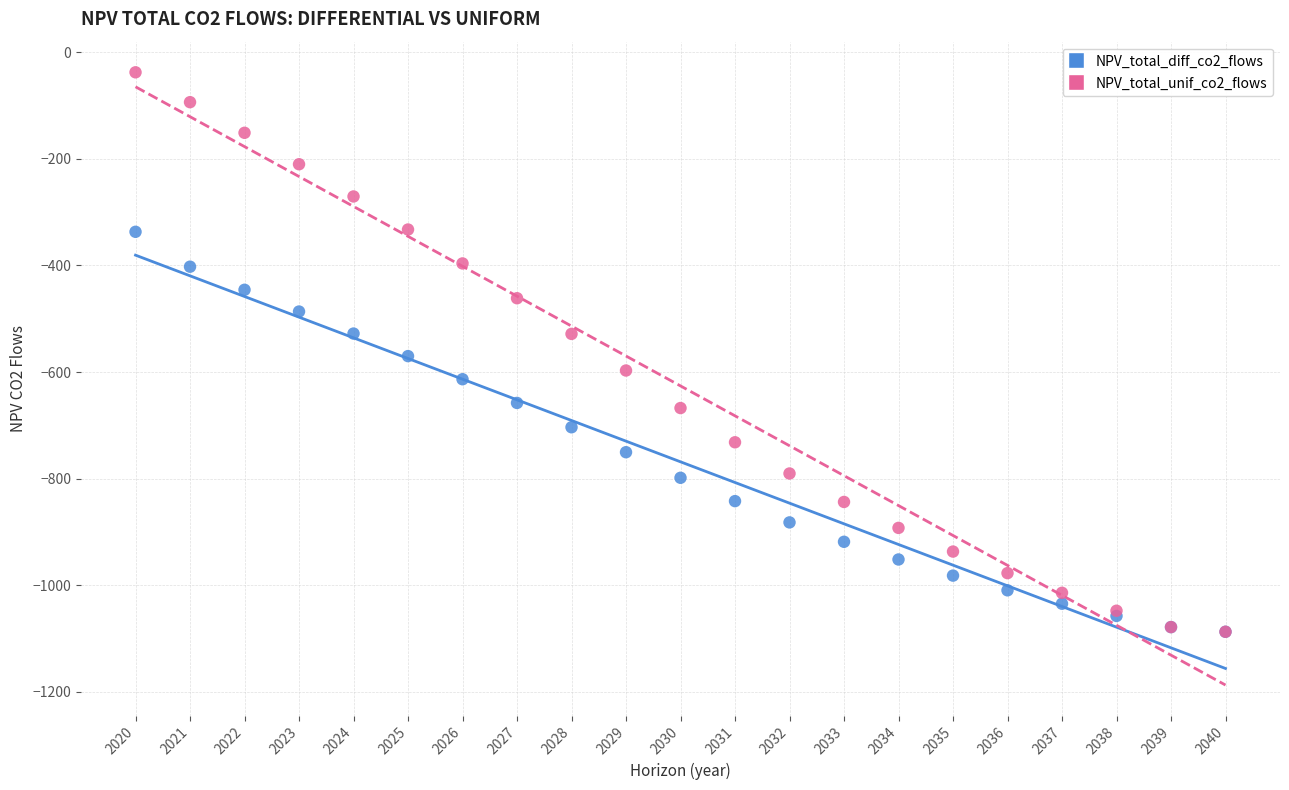

What are all the series names shown in the legend?

NPV_total_diff_co2_flows, NPV_total_unif_co2_flows